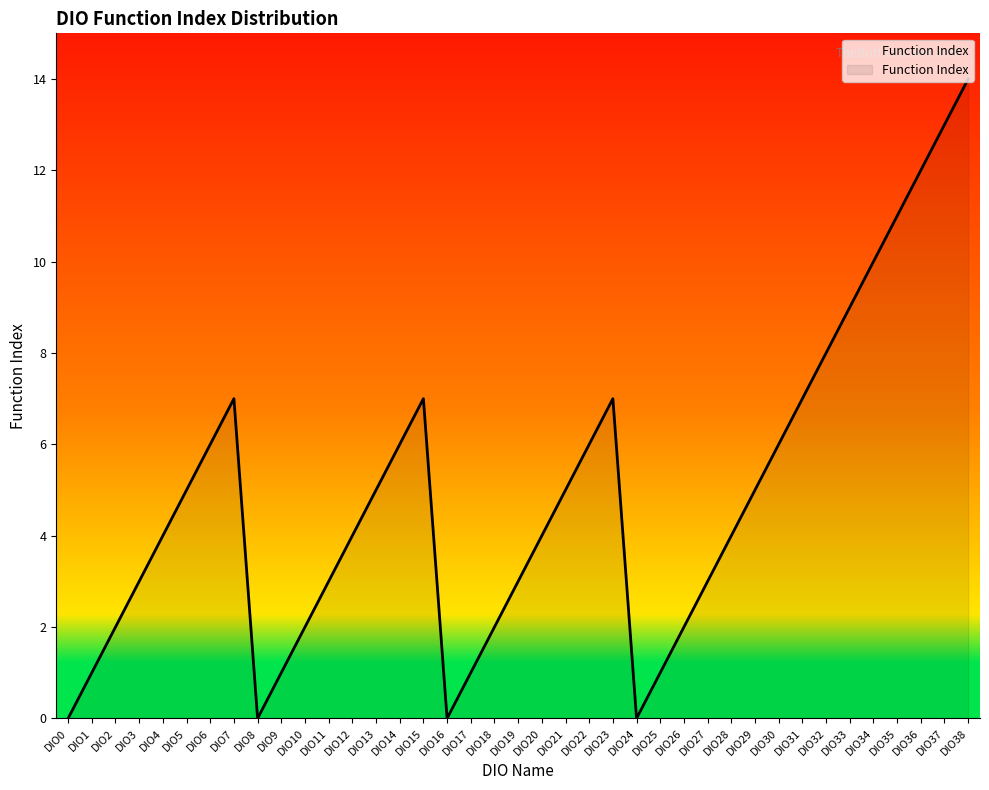

Reading left to right, list all the values displayed in this chart.

0	1	2	3	4	5	6	7	0	1	2	3	4	5	6	7	0	1	2	3	4	5	6	7	0	1	2	3	4	5	6	7	8	9	10	11	12	13	14